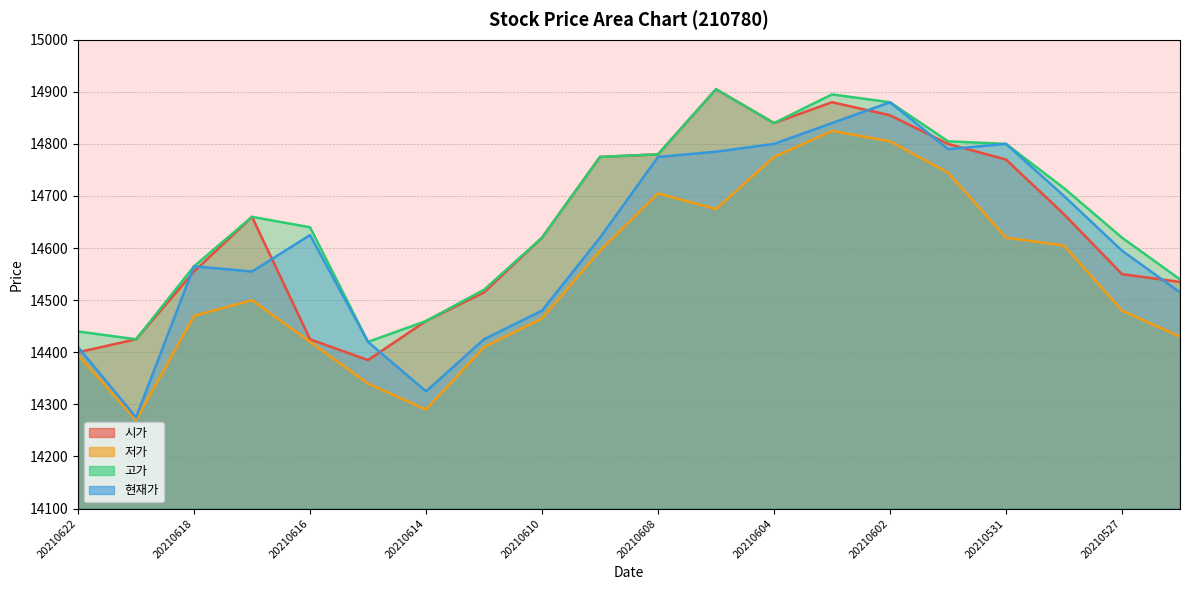

Which has a higher value, 20210611 or 20210603?

20210603